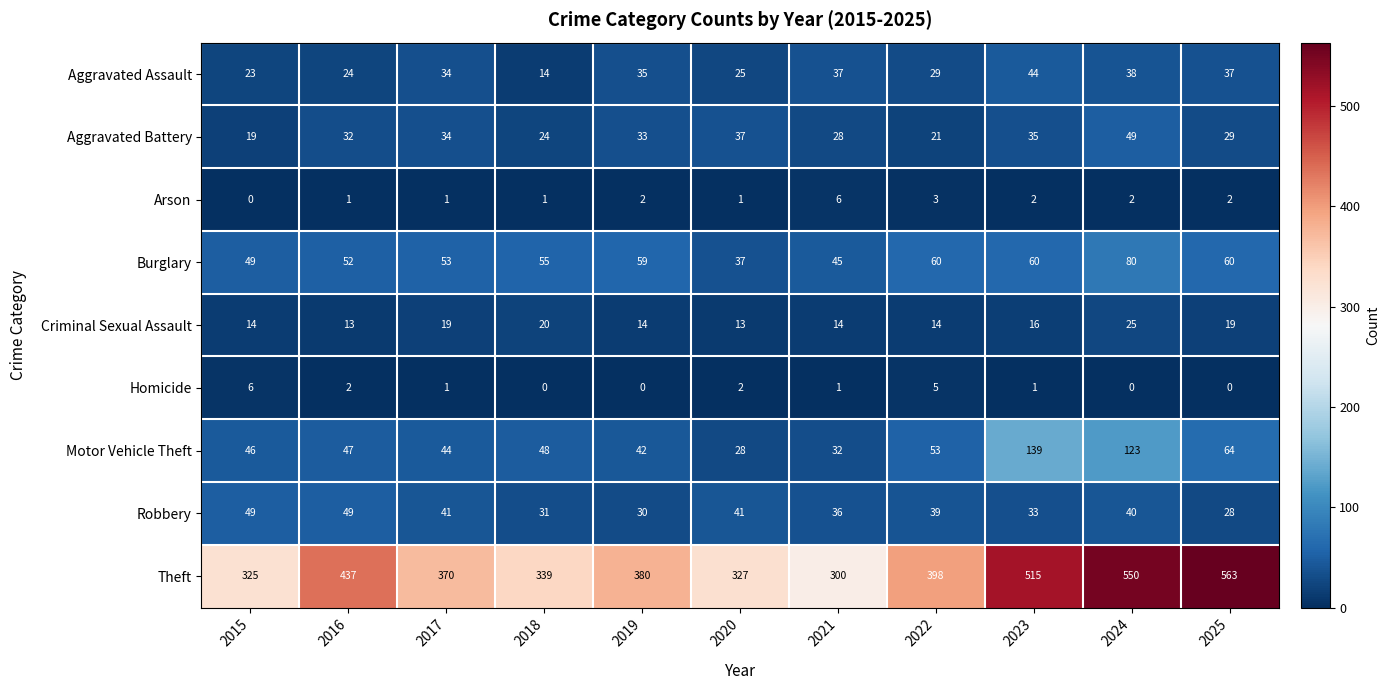

Is it true that Aggravated Assault equals 42 at 2016?

False